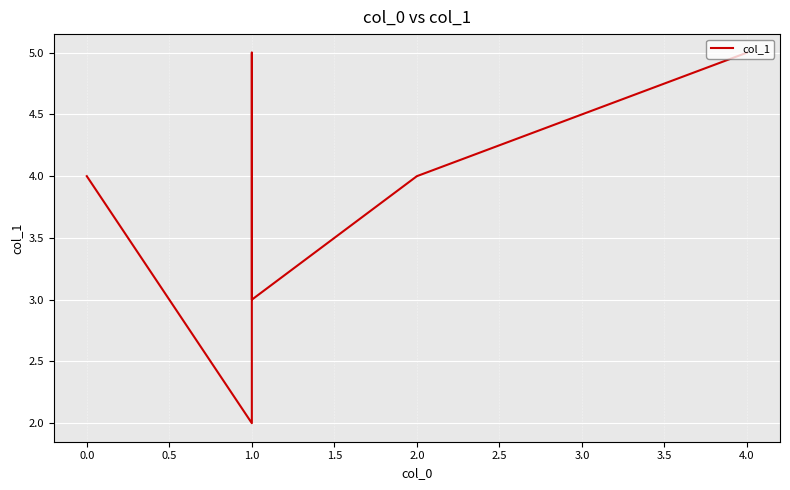

How many data points are above 4?

2